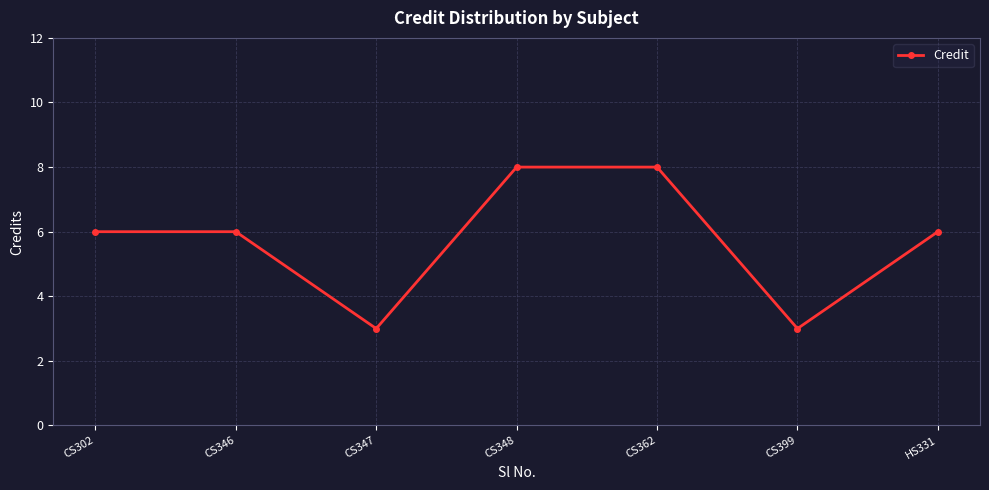

Count the number of data series in this chart.

1